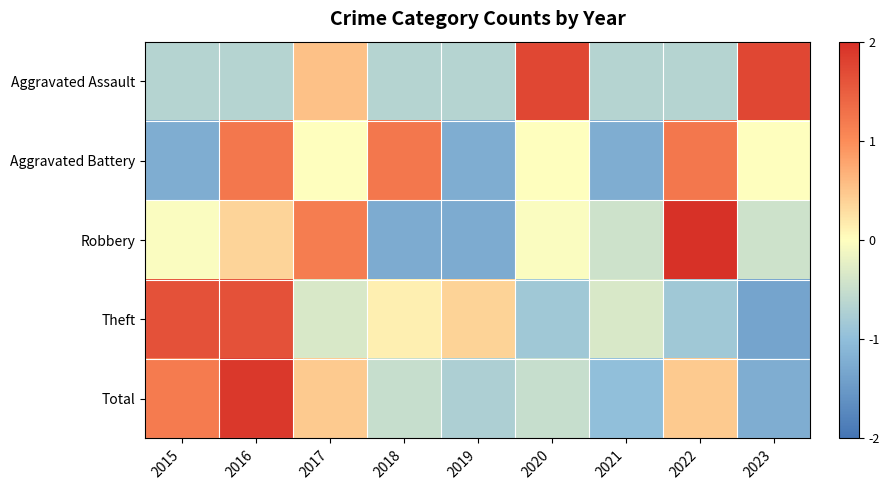

Reading right to left, extract all data points from this chart.

Aggravated Assault: 2023=1.7	2022=-0.7	2021=-0.7	2020=1.7	2019=-0.7	2018=-0.7	2017=0.5	2016=-0.7	2015=-0.7
Aggravated Battery: 2023=0.0	2022=1.2	2021=-1.2	2020=0.0	2019=-1.2	2018=1.2	2017=0.0	2016=1.2	2015=-1.2
Robbery: 2023=-0.4	2022=2.0	2021=-0.4	2020=-0.0	2019=-1.3	2018=-1.3	2017=1.2	2016=0.4	2015=-0.0
Theft: 2023=-1.4	2022=-0.9	2021=-0.4	2020=-0.9	2019=0.4	2018=0.1	2017=-0.4	2016=1.6	2015=1.6
Total: 2023=-1.2	2022=0.5	2021=-1.0	2020=-0.5	2019=-0.7	2018=-0.5	2017=0.5	2016=1.9	2015=1.2